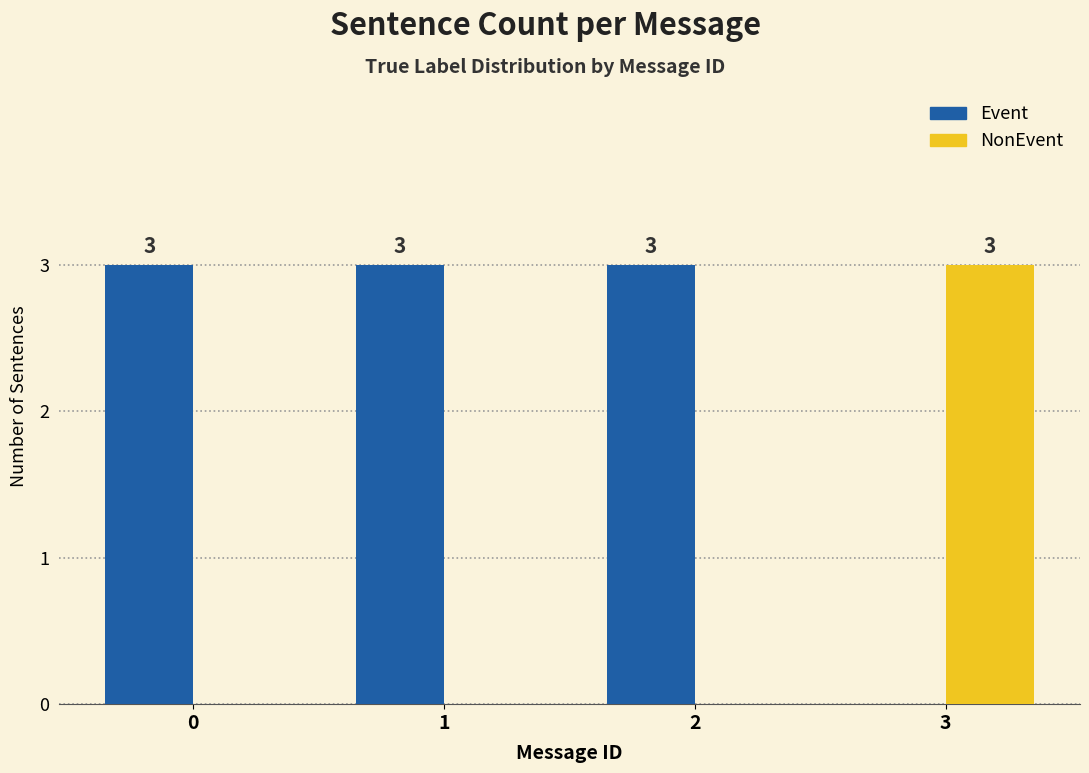

The NonEvent series shows 4 at 3. True or false?

False